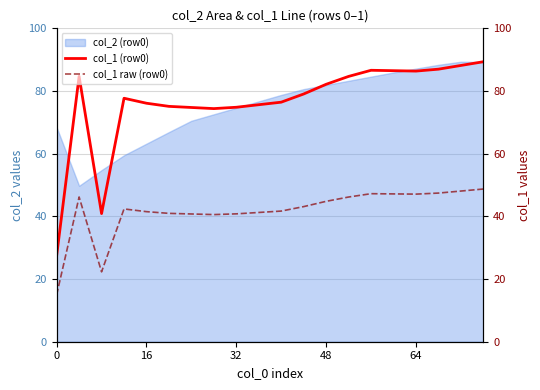

What is the highest value of the col_1 (row0) series?

89.3